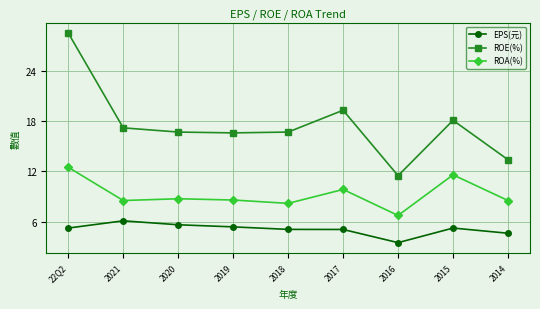

What is the difference between the ROA(%) values at 2021 and 2015?

3.1